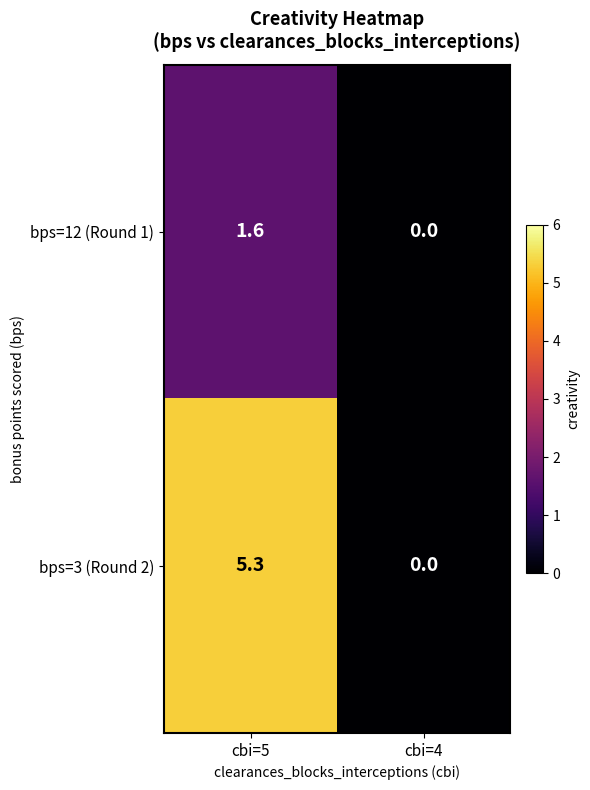

Rank the series by their average value, from lowest to highest.

bps=12 (Round 1), bps=3 (Round 2)